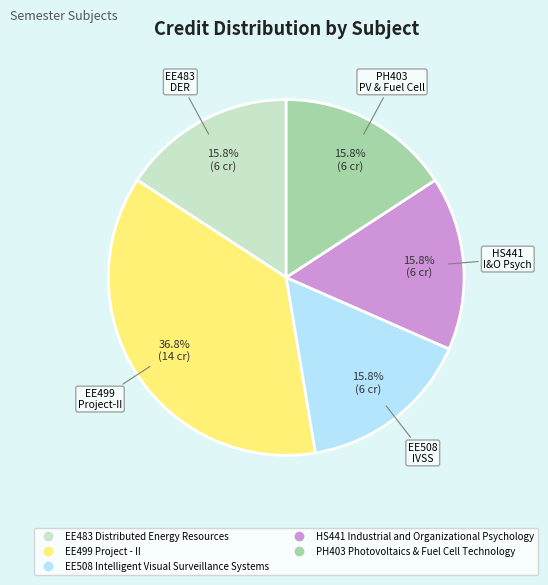

Is there any slice that represents more than half of the pie?

No